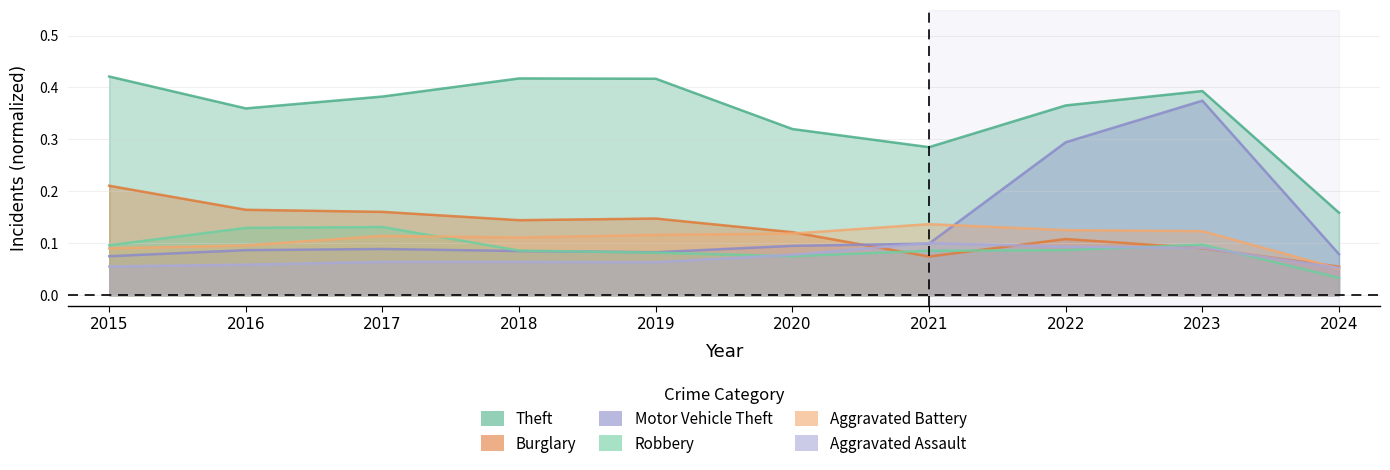

The value of Robbery at 2015 is 0.1. True or false?

True